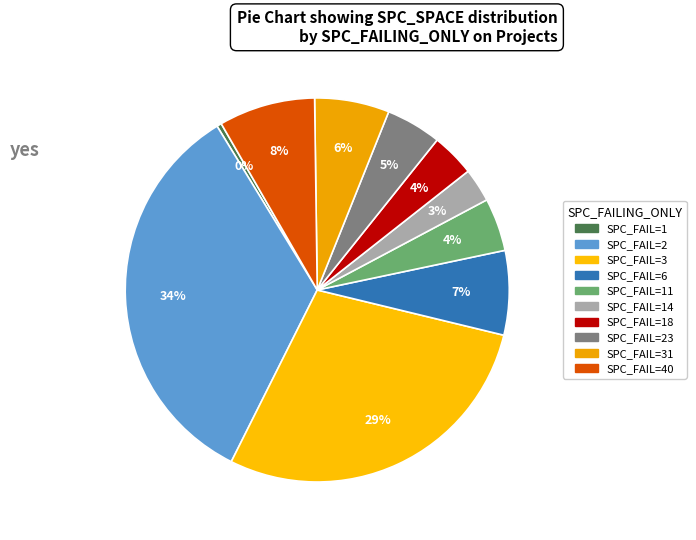

How many slices are in this pie chart?

10